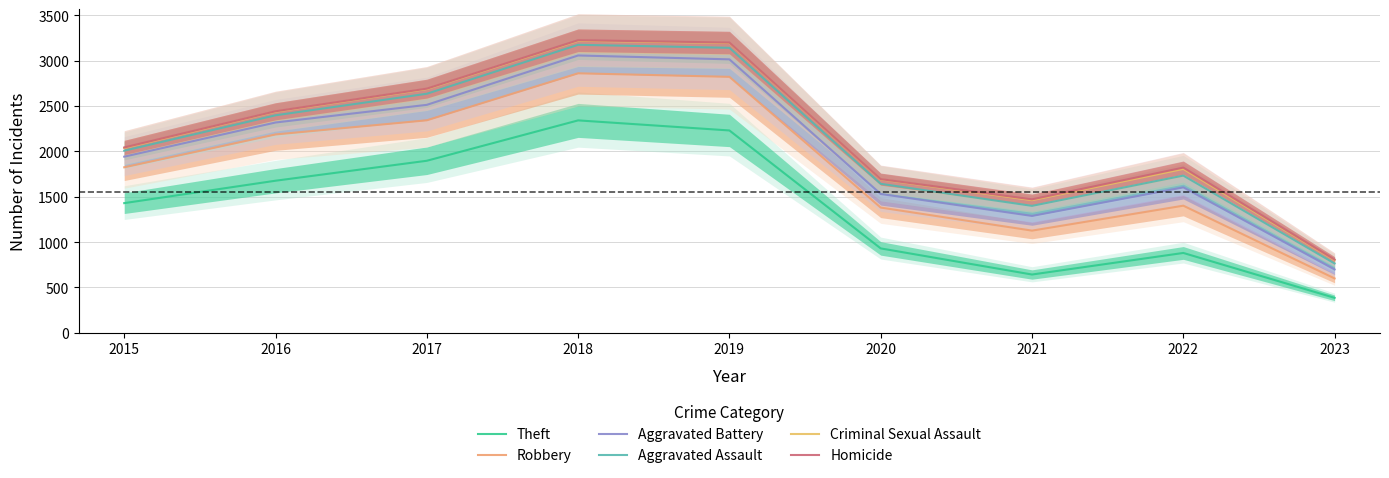

How many lines are shown in the chart?

6